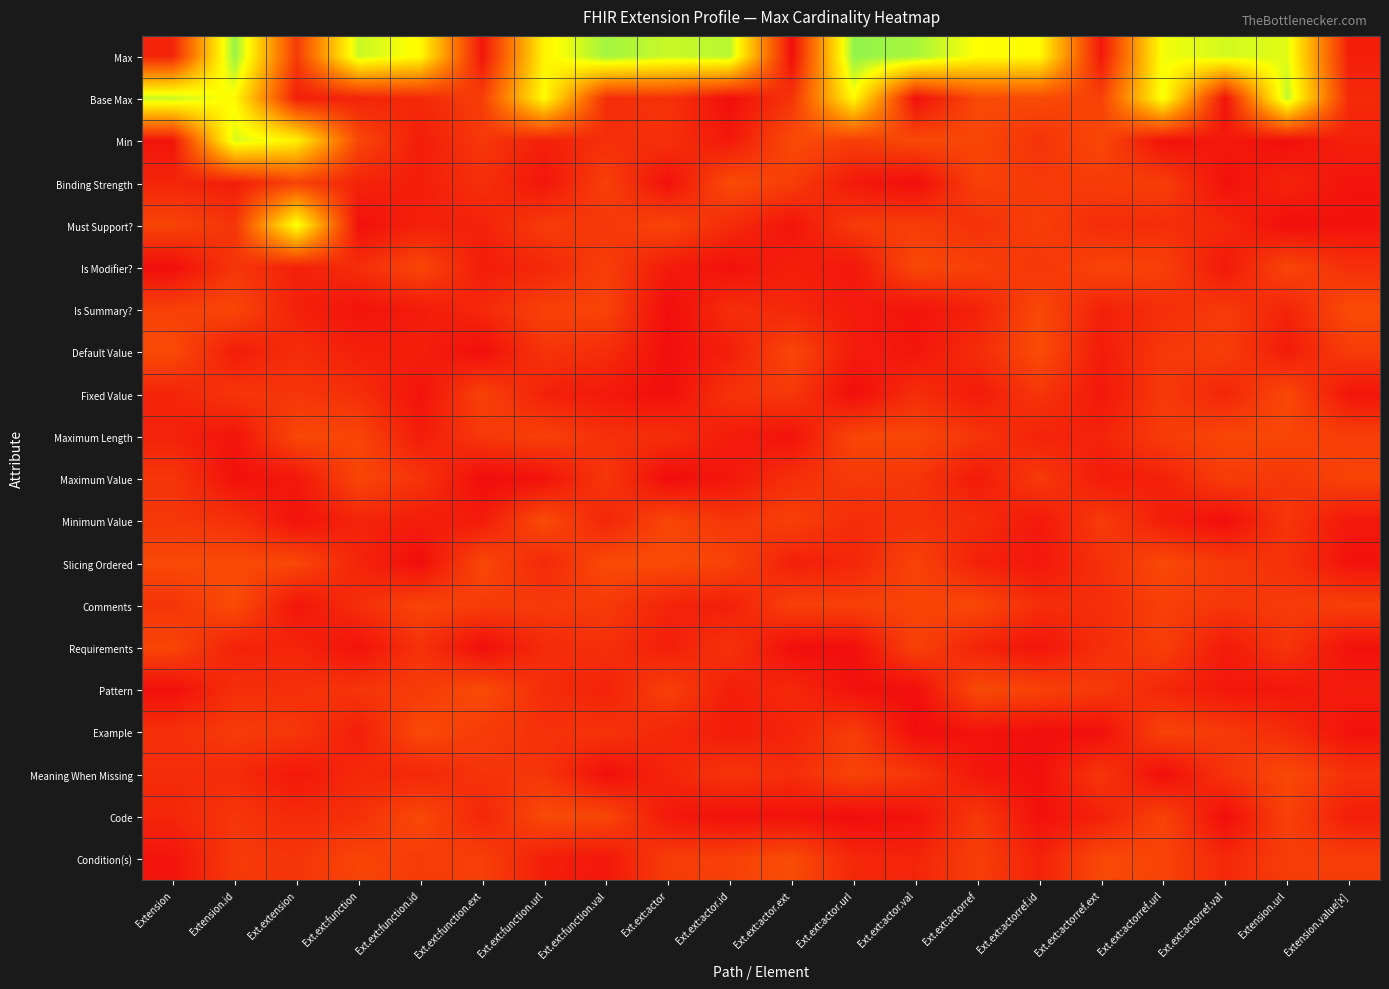

Which series has the largest total across all categories?

Max